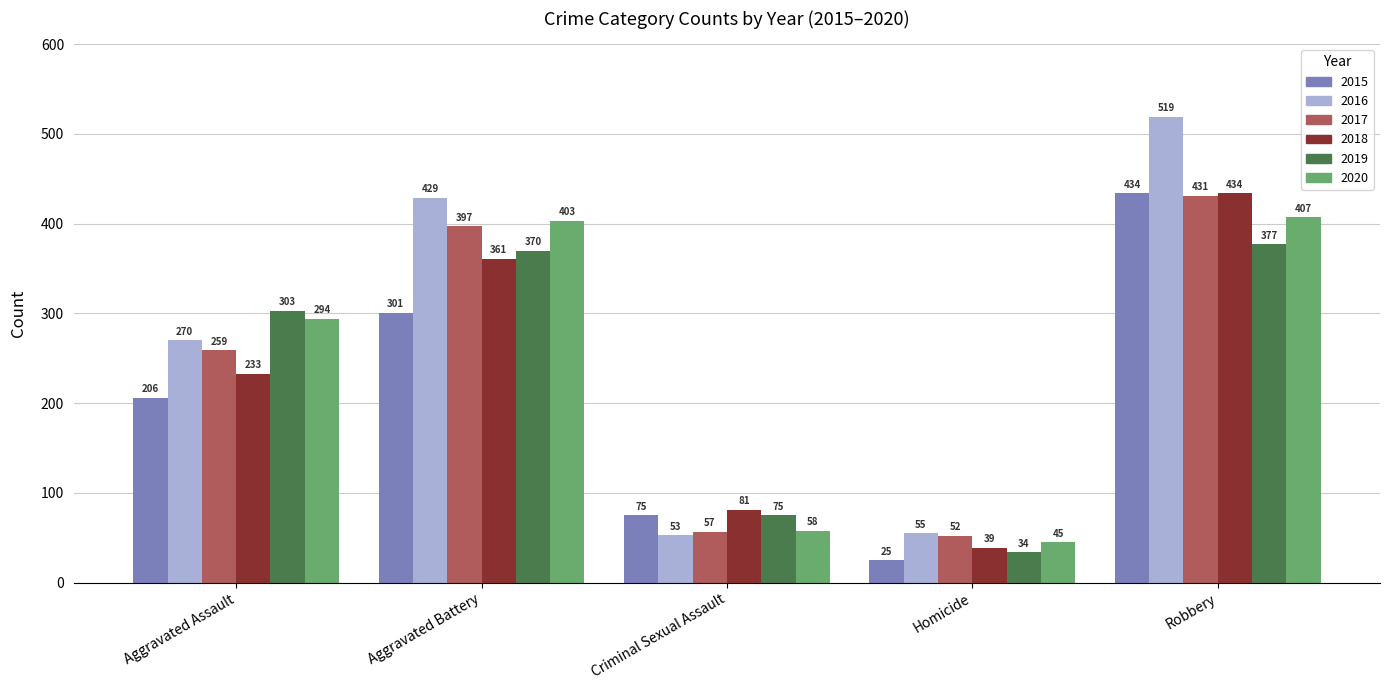

Which series has the widest spread of values?

2016